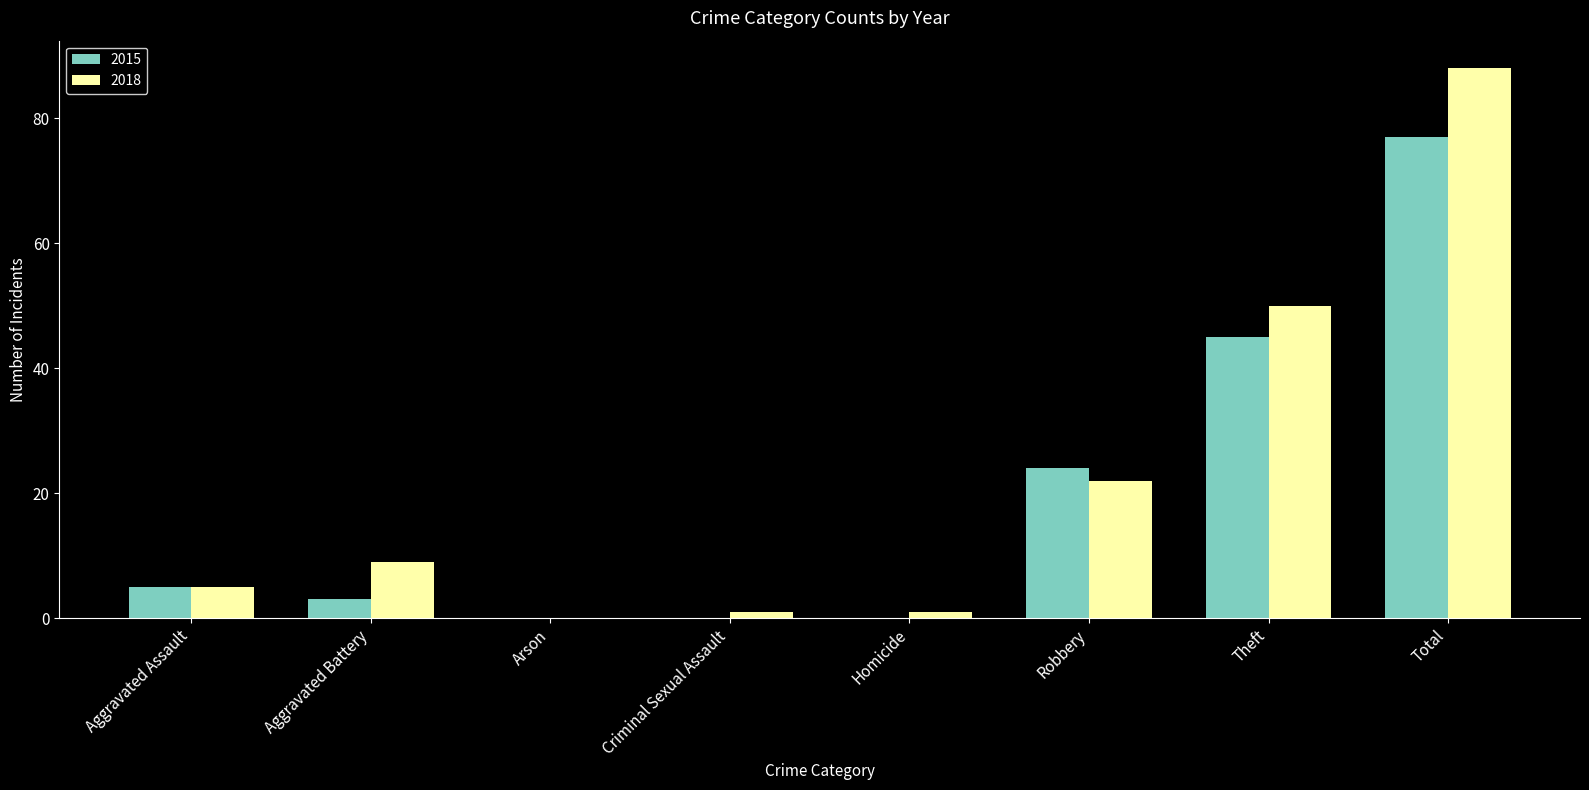

What value does the 2015 series have at Aggravated Battery?

3